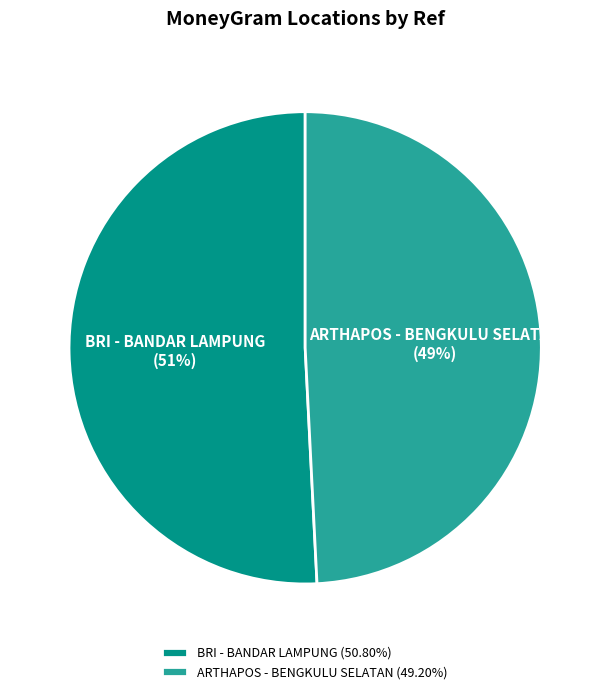

Is there a majority slice in this chart?

Yes